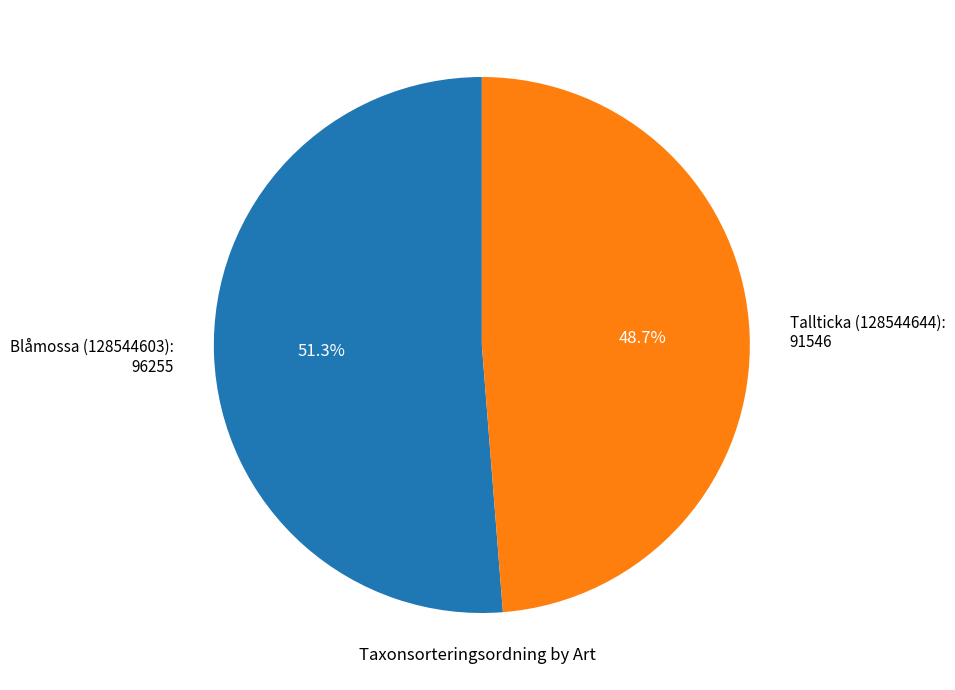

What portion of the pie excludes Blåmossa (128544603)?

48.7%